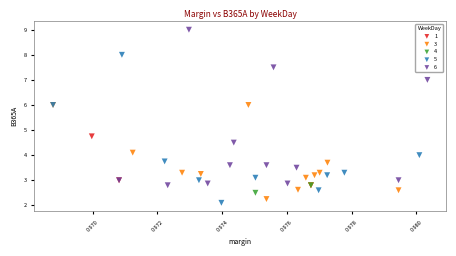

What are all the series names shown in the legend?

1, 3, 4, 5, 6